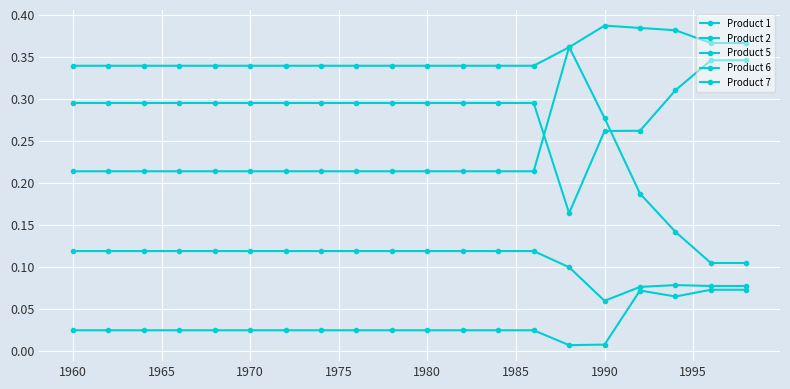

How many lines are shown in the chart?

5